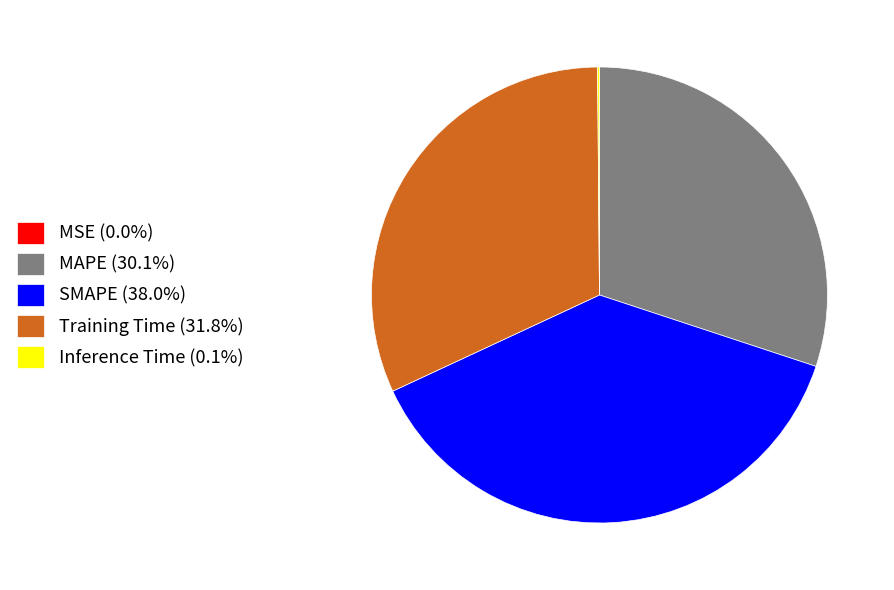

Is there a majority slice in this chart?

No